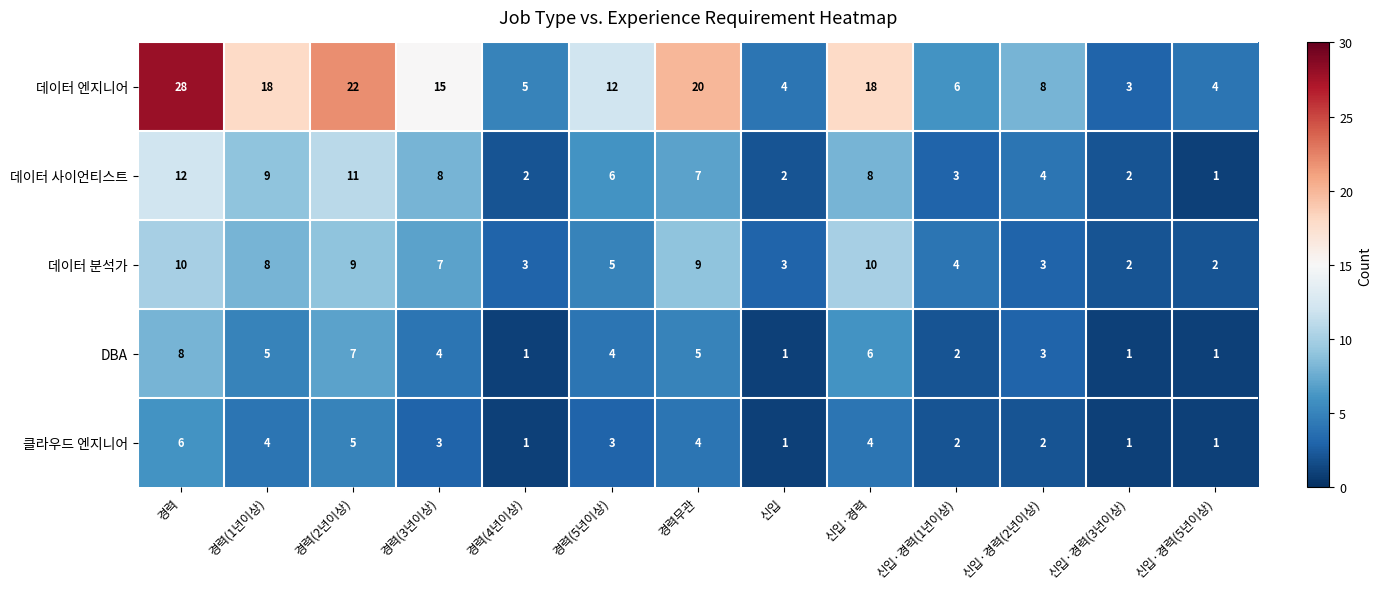

Which series has the largest total across all categories?

데이터 엔지니어